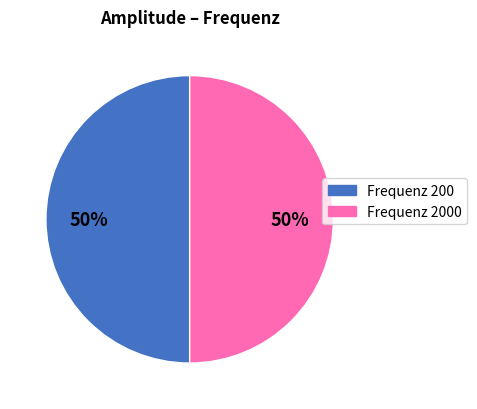

Count the number of slices in the pie.

2